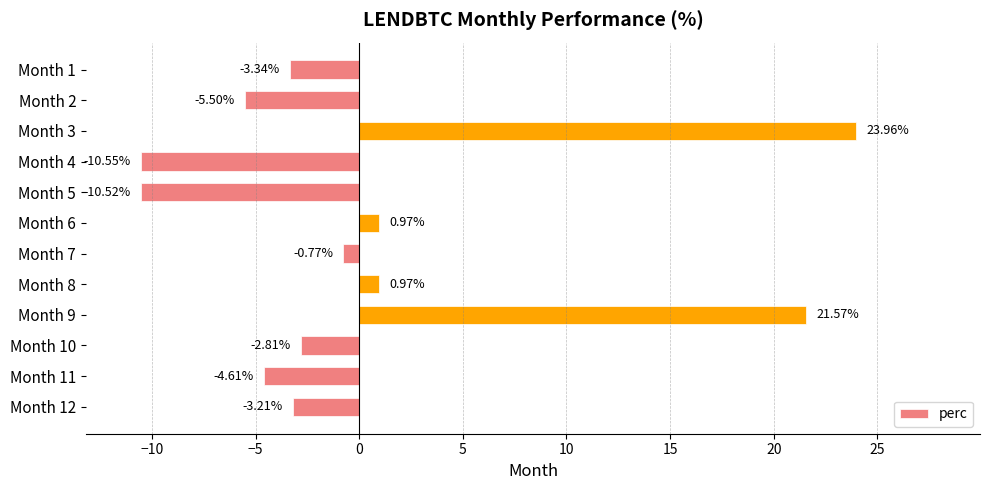

Which has a higher value, Month 11 or Month 9?

Month 9